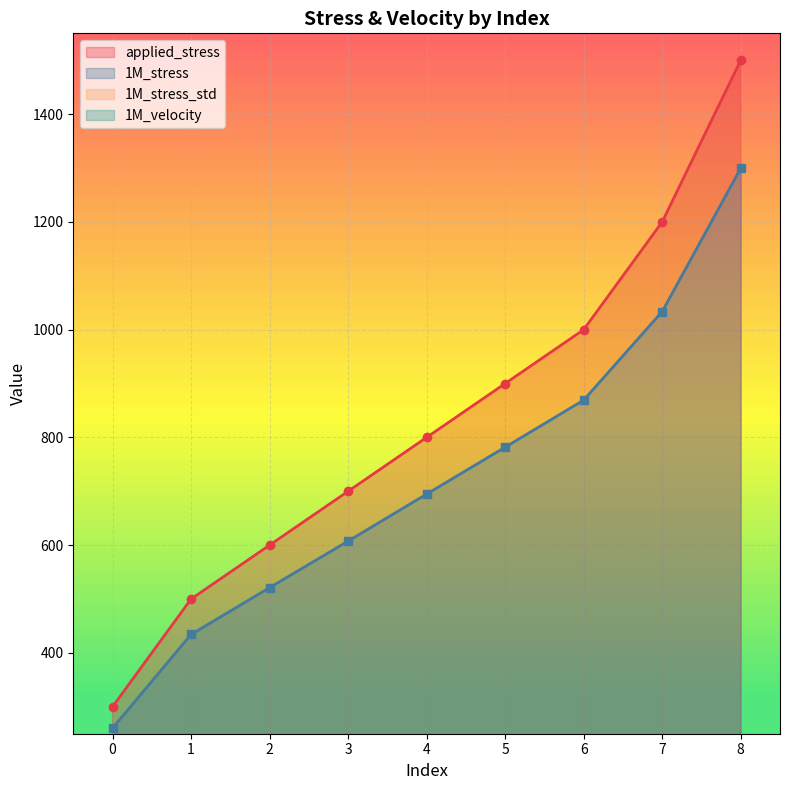

True or false: 1M_stress_std and 1M_stress cross at least once.

False